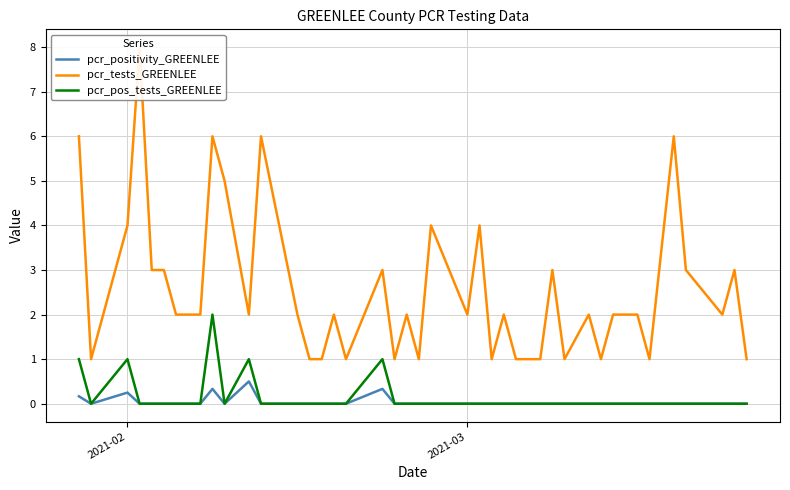

Which series has the largest total across all categories?

pcr_tests_GREENLEE